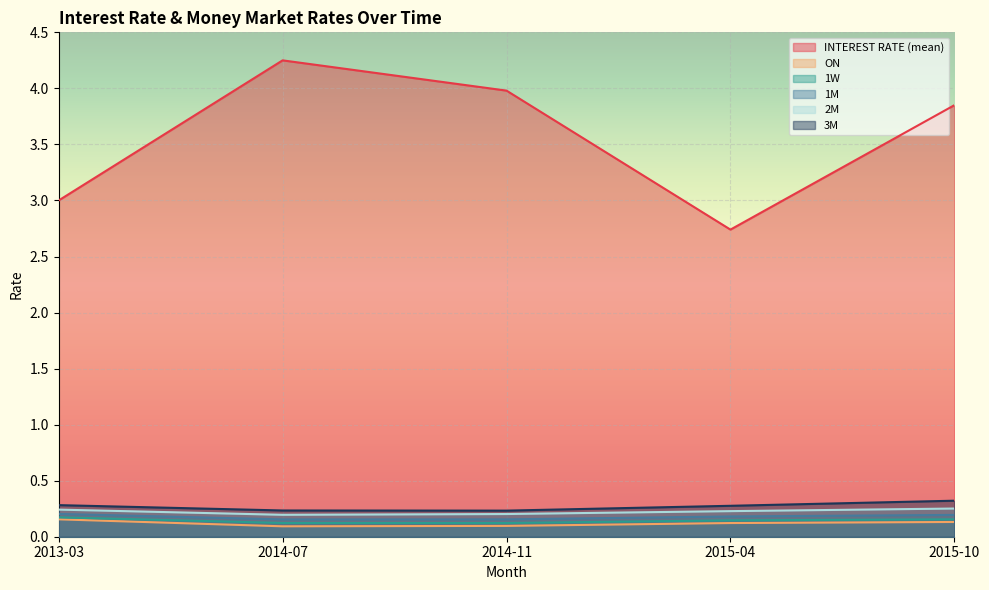

True or false: ON has more than 2 points higher than both neighbors.

False